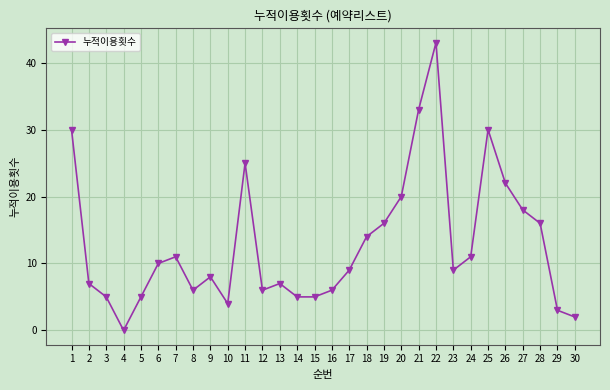

True or false: the data shows 16 at 28.

True